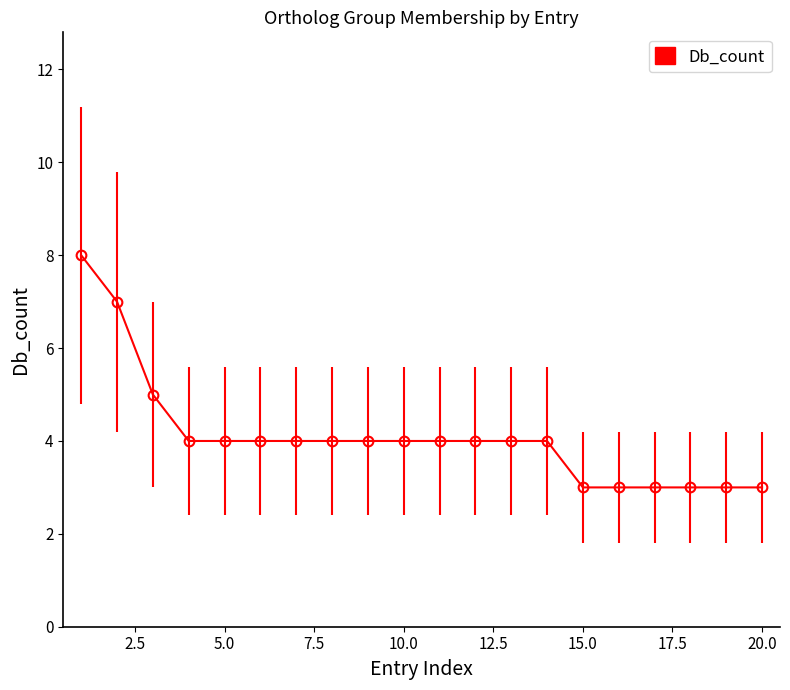

What is the greatest value displayed?

8